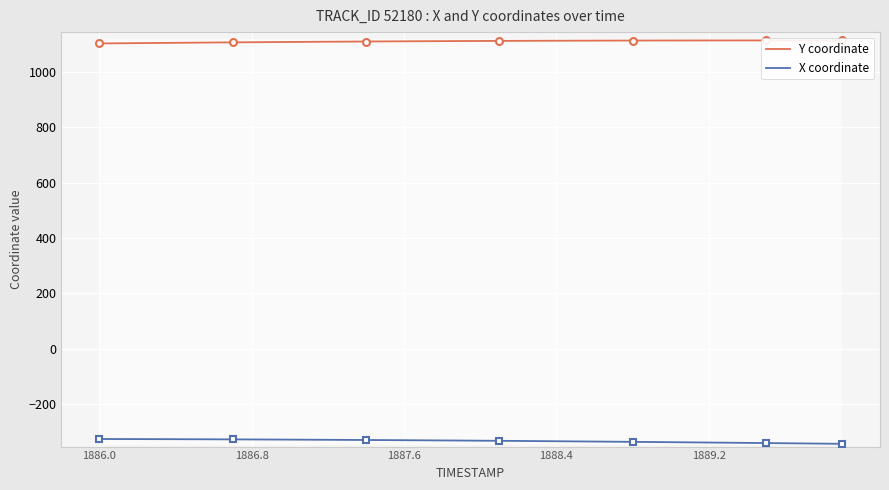

What is the greatest value displayed?

1114.2